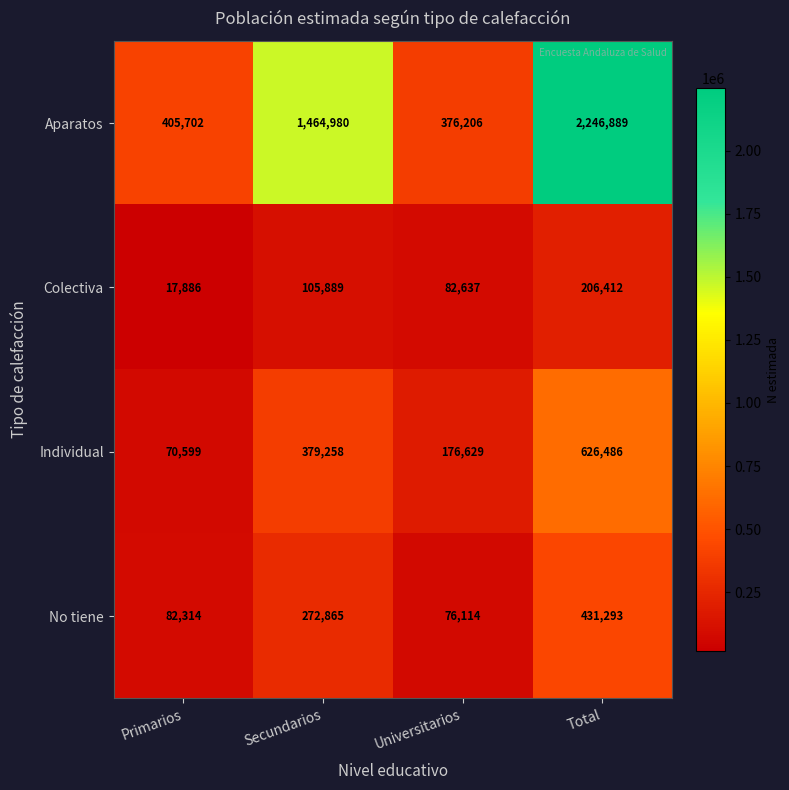

At which category is the sum across all series the highest?

Total